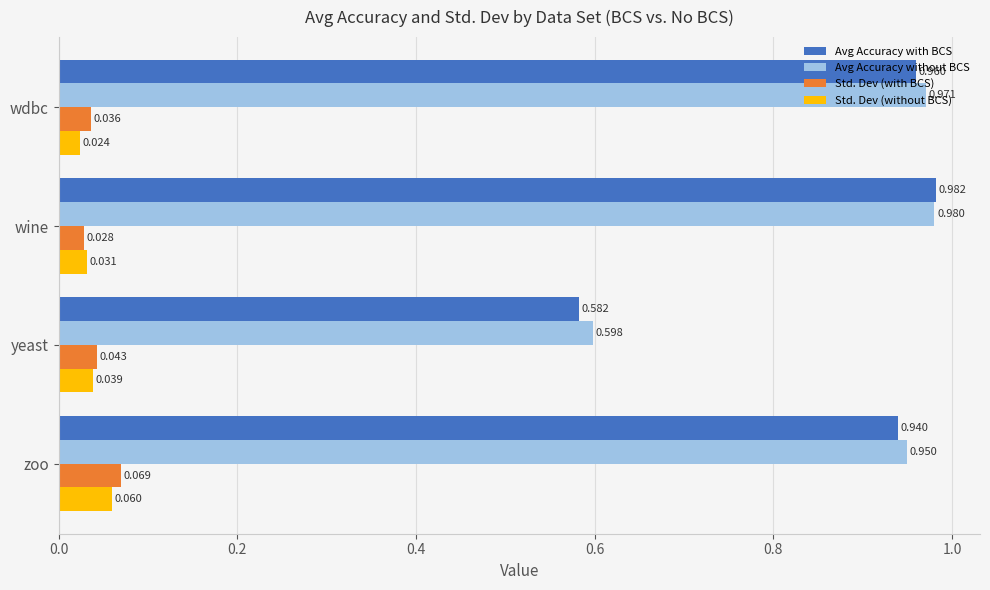

Where is Std. Dev (with BCS) nearest to the value 0?

wine